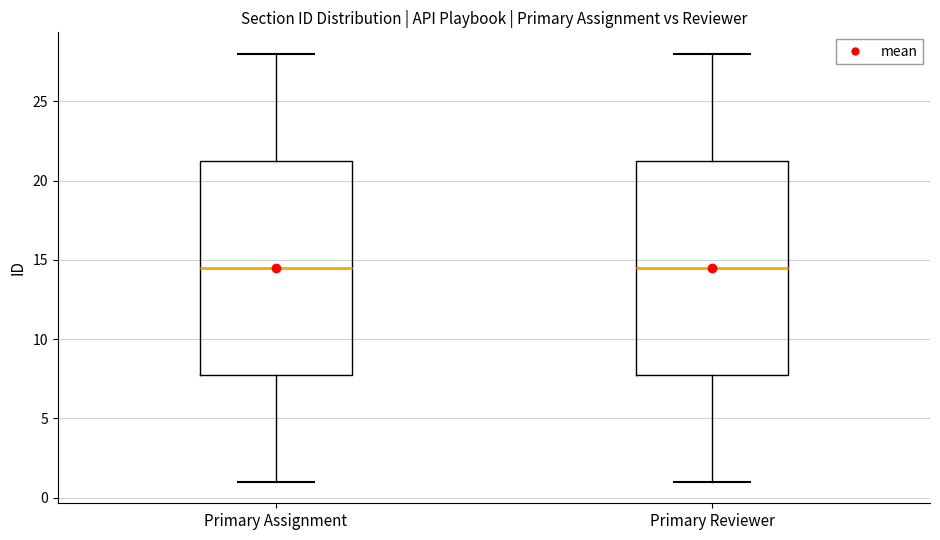

Where does the upper whisker of the box for Primary Reviewer end on the y-axis? The values are not printed on the chart, so give them approximately, as read against the axis.

28.0